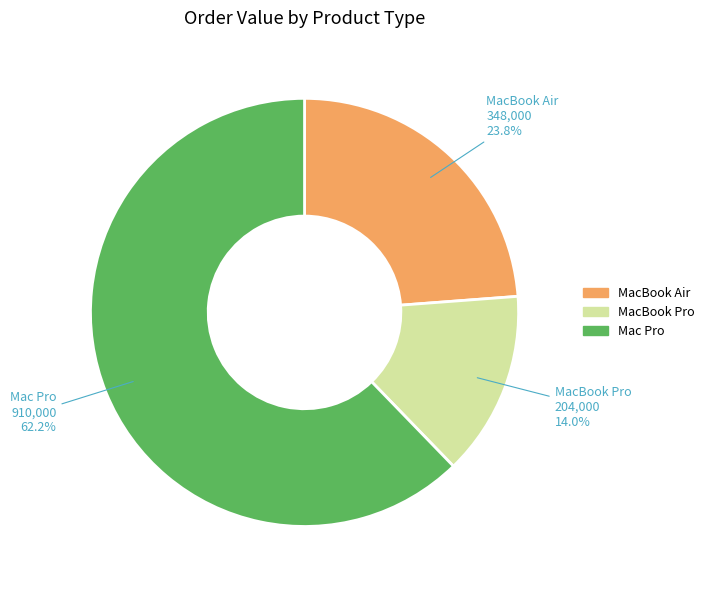

Is there a majority slice in this chart?

Yes